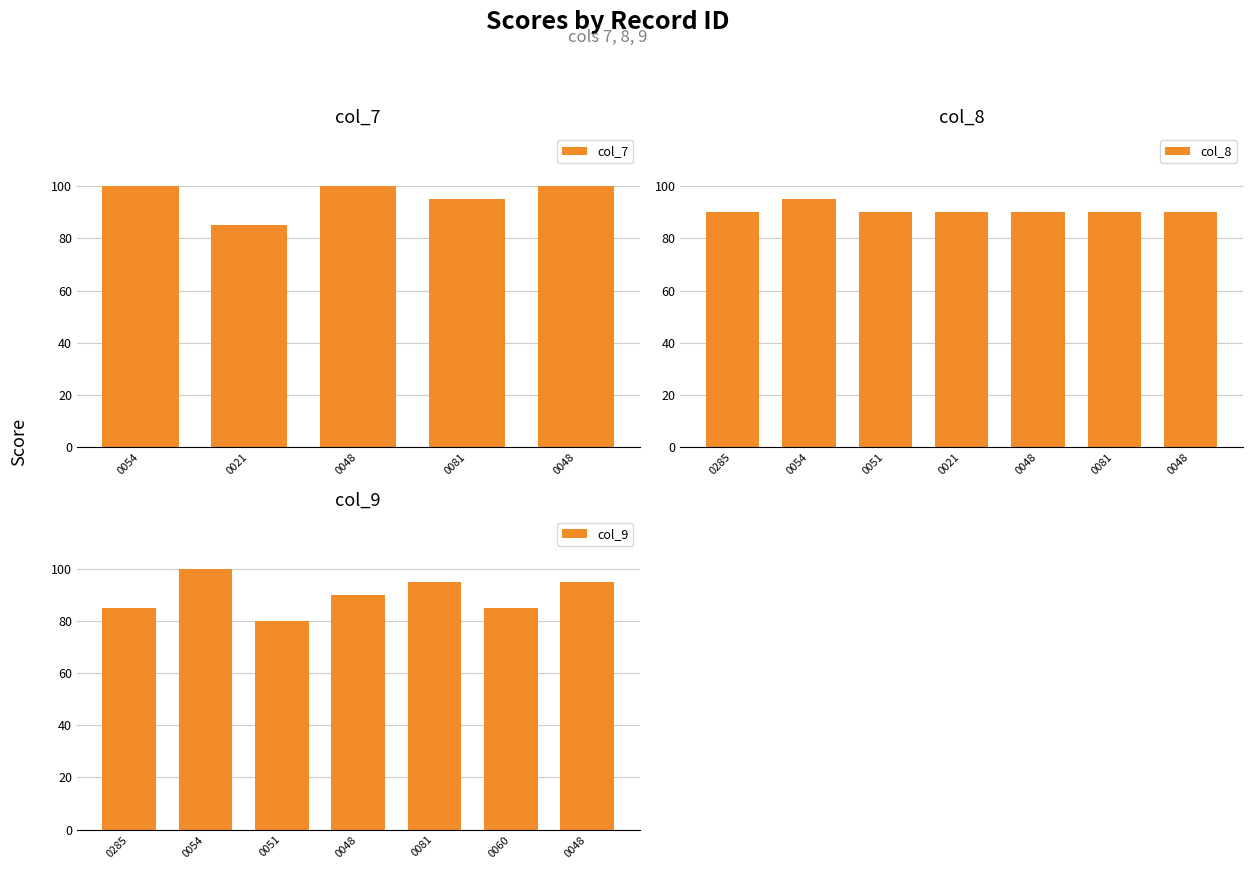

What is the difference between the maximum and minimum values in the col_8 series?

5